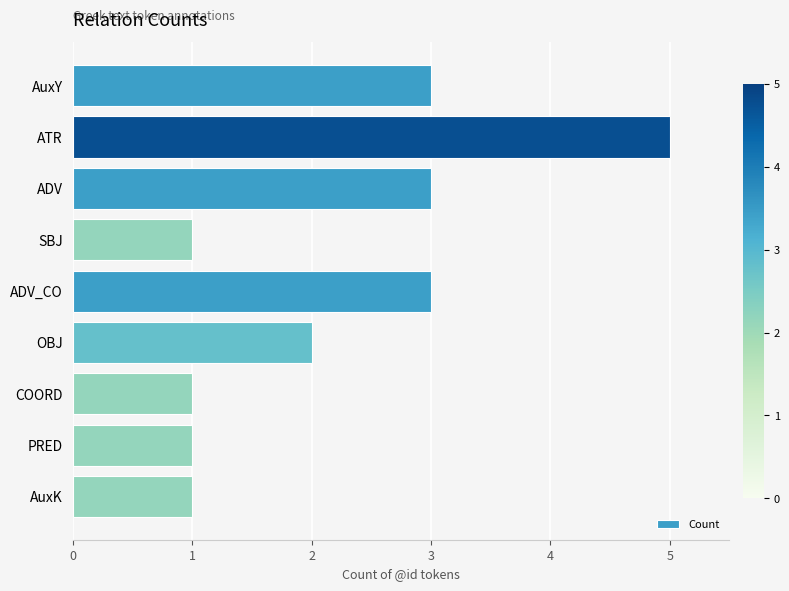

Are the bars grouped side by side (vs. stacked)?

No